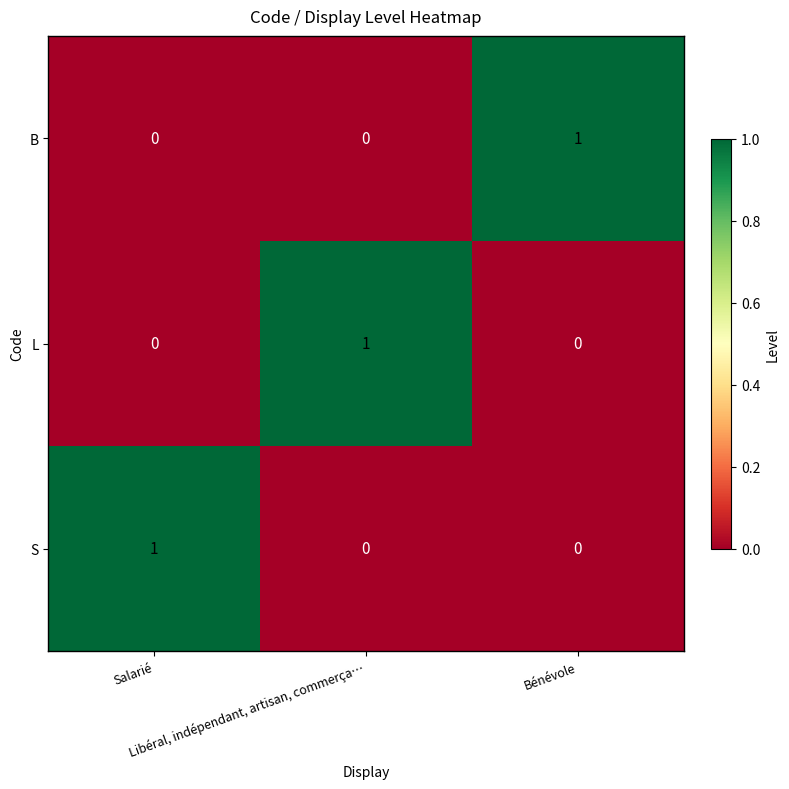

What is the maximum value shown in the chart?

1